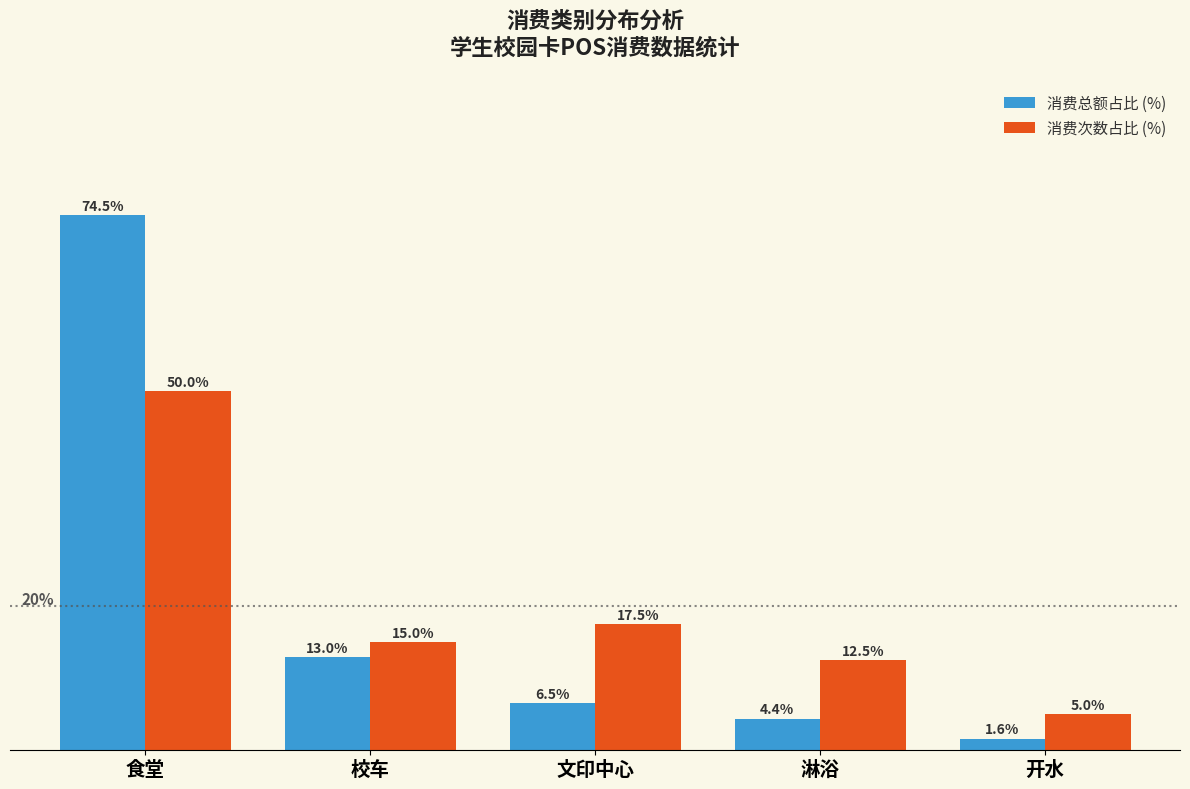

What is the label of the 3rd bar from the left?

文印中心